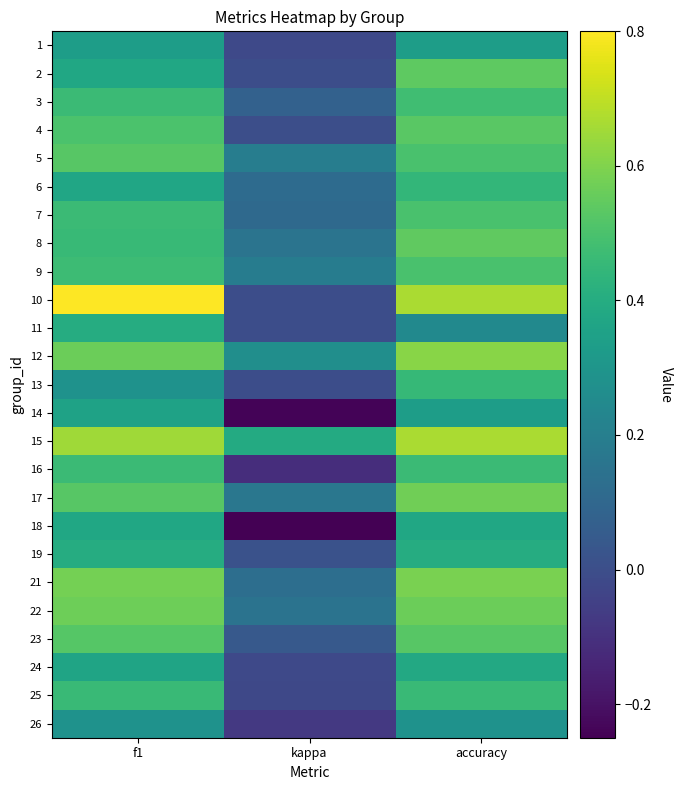

What is the greatest value displayed?

0.8